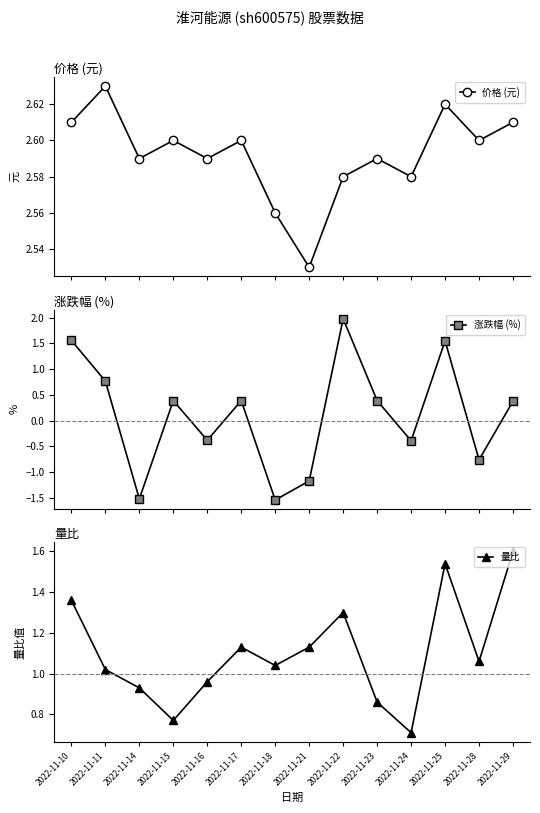

At 2022-11-28, list the series in order from smallest to largest.

涨跌幅 (%), 量比, 价格 (元)